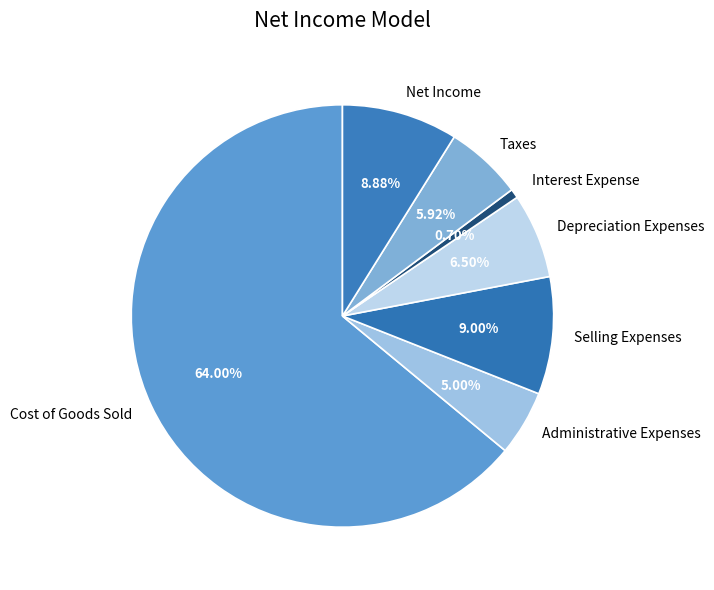

Which category accounts for the majority?

Cost of Goods Sold